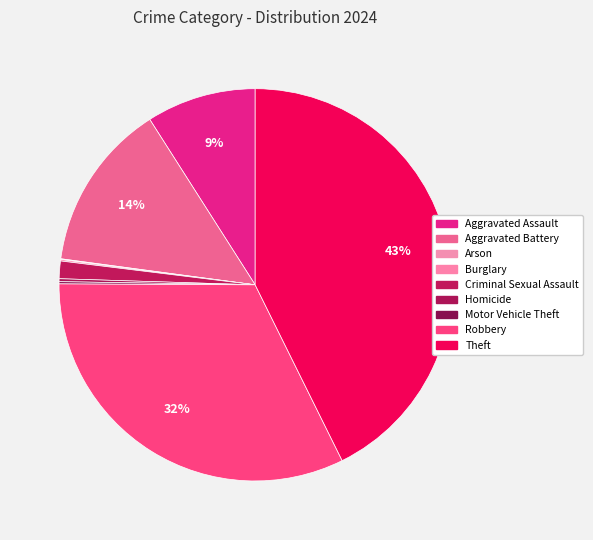

What is the change in value from Arson to Theft?

+708